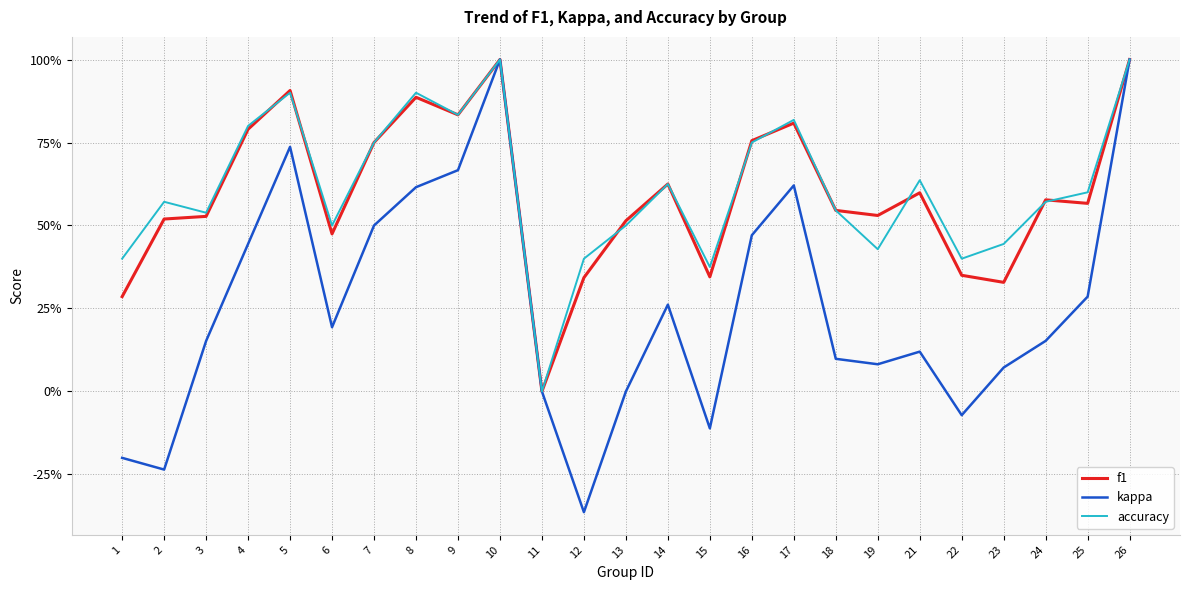

At how many categories does at least one series exceed 0?

24